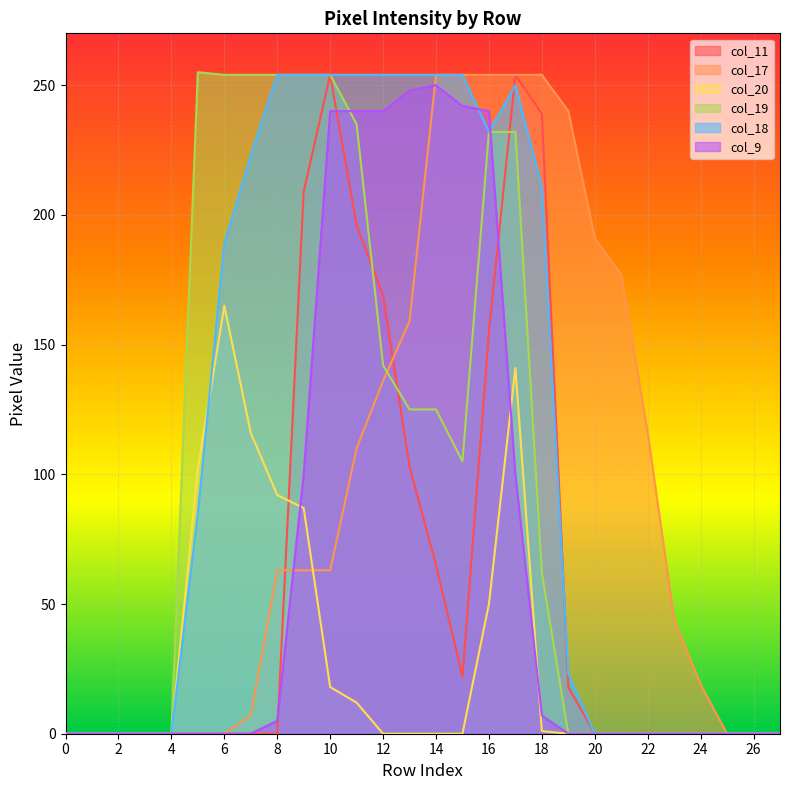

Reading left to right, list all the values displayed in this chart.

col_11: 0	0	0	0	0	0	0	0	0	209	254	196	169	103	65	22	155	254	239	18	0	0	0	0	0	0	0	0
col_17: 0	0	0	0	0	0	0	7	63	63	63	110	136	159	254	254	254	254	254	240	191	177	116	44	19	0	0	0
col_20: 0	0	0	0	0	102	165	116	92	87	18	12	0	0	0	0	50	141	1	0	0	0	0	0	0	0	0	0
col_19: 0	0	0	0	0	255	254	254	254	254	254	235	142	125	125	105	232	232	62	0	0	0	0	0	0	0	0	0
col_18: 0	0	0	0	0	85	189	223	254	254	254	254	254	254	254	254	232	250	211	23	0	0	0	0	0	0	0	0
col_9: 0	0	0	0	0	0	0	0	5	100	240	240	240	248	250	242	240	100	7	0	0	0	0	0	0	0	0	0